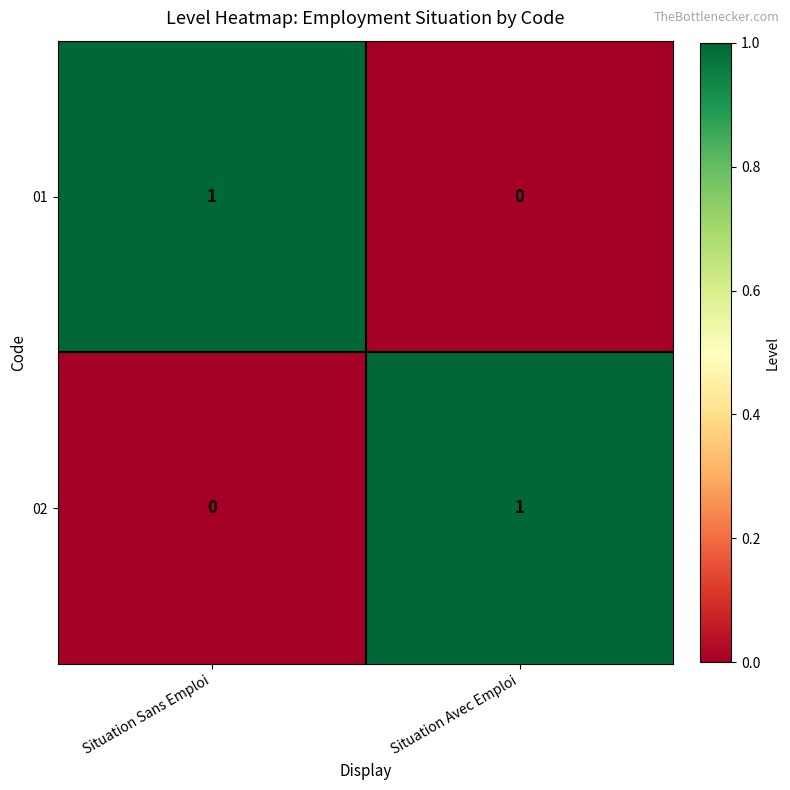

The value of 02 at Situation Avec Emploi is 1. True or false?

True